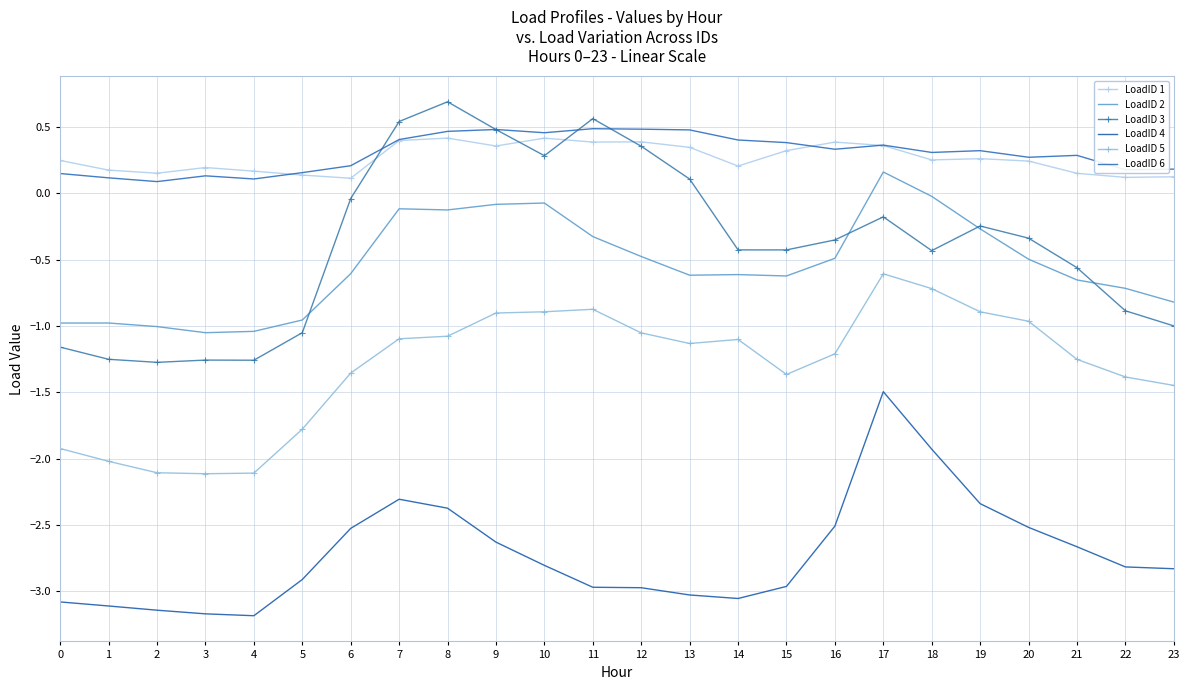

What is the maximum value for LoadID 6?

0.5